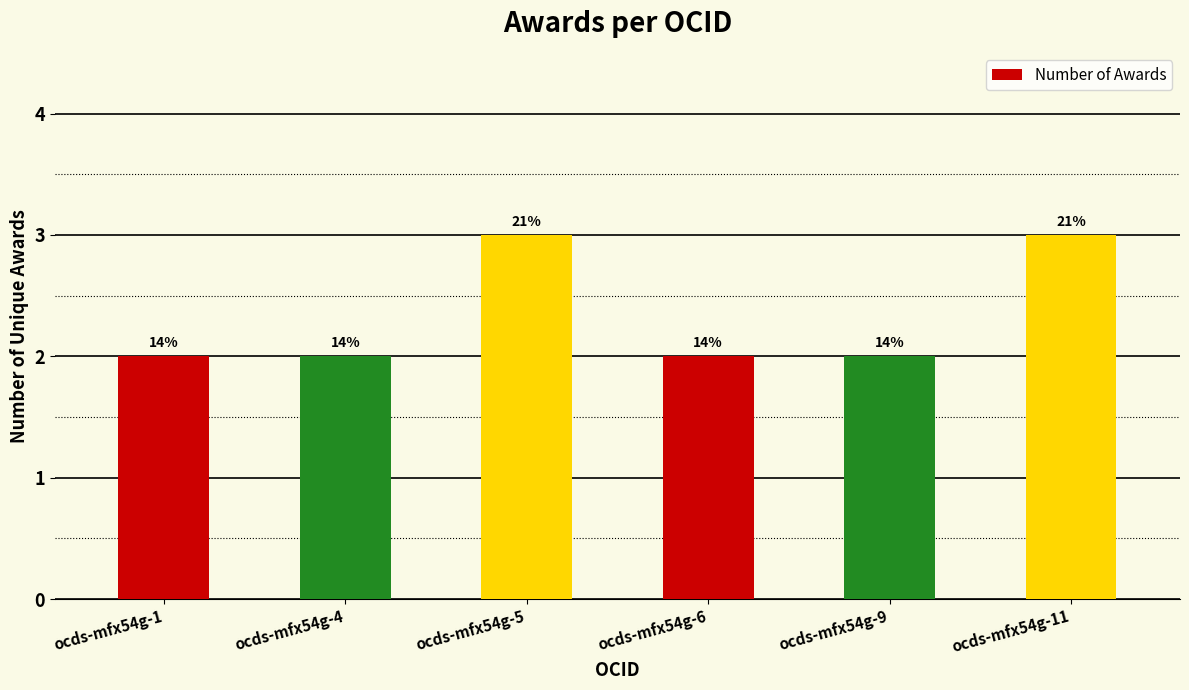

True or false: the data shows 3 at ocds-mfx54g-4.

False